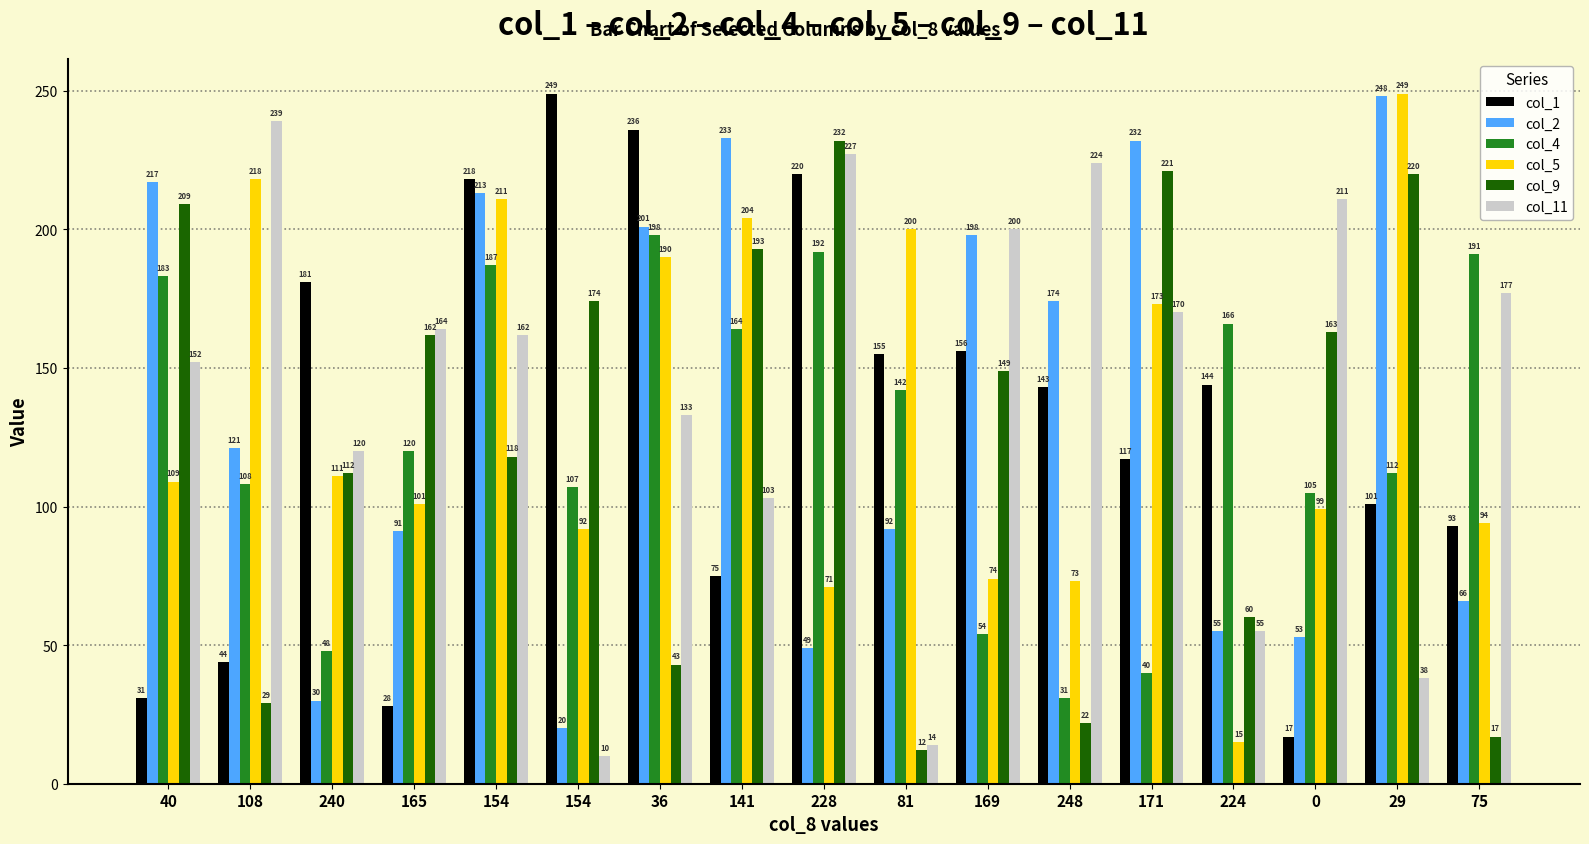

How many bars are there in each group?

6